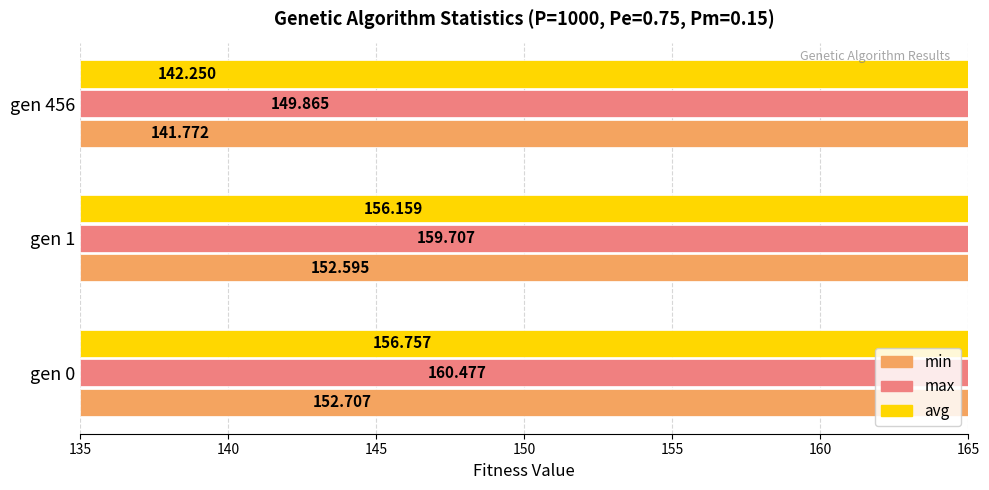

Read the max value at gen 0.

160.5